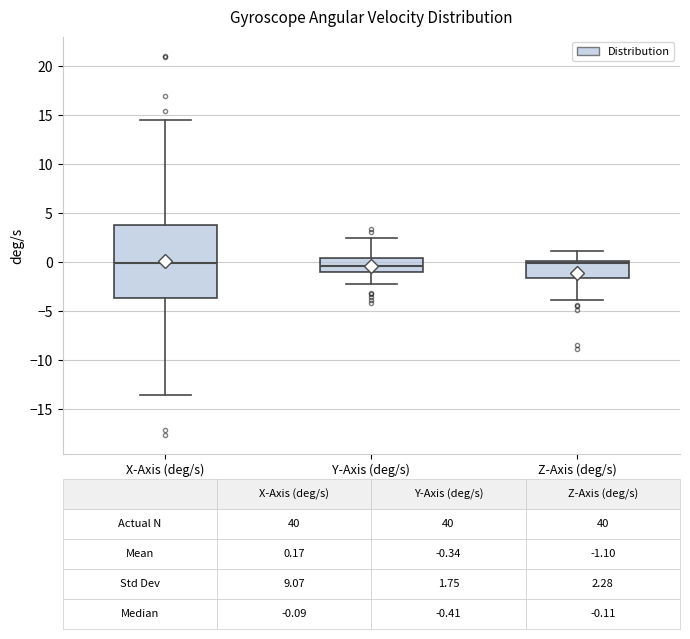

Which box is the tallest, from its lower edge to its upper edge?

X-Axis (deg/s)